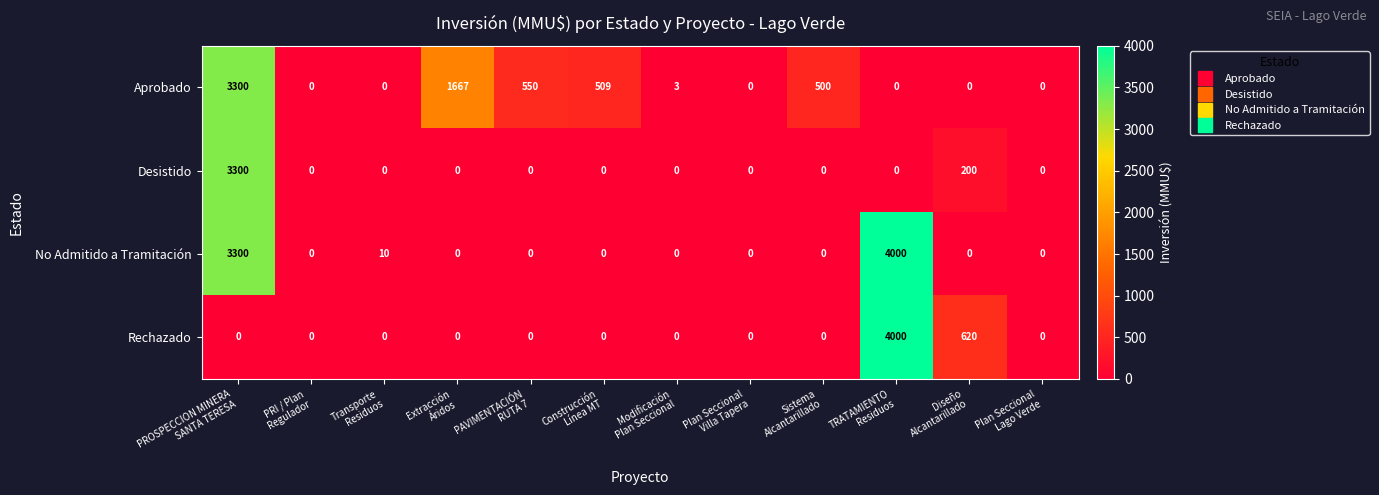

Which series has the largest total across all categories?

No Admitido a Tramitación